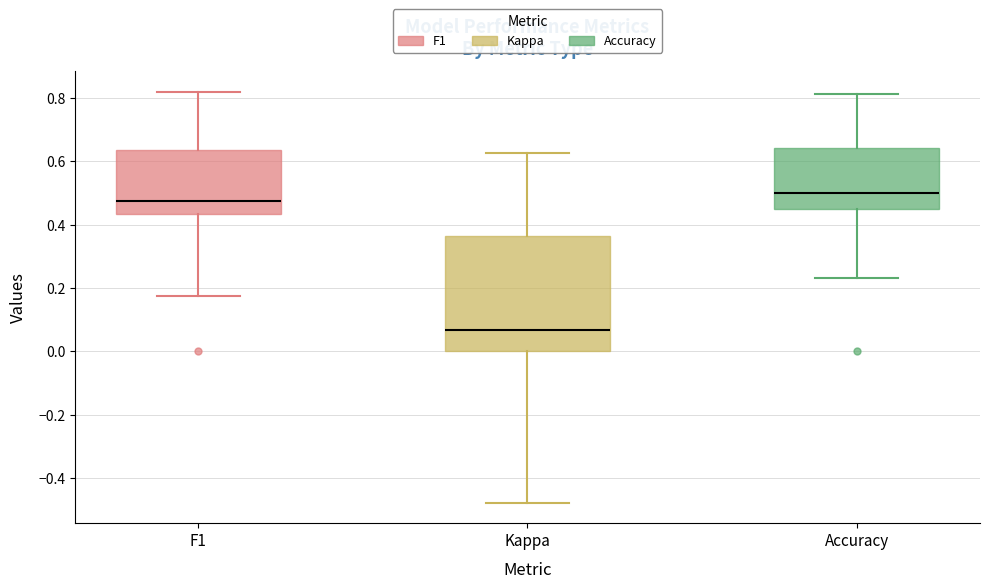

Reading left to right, transcribe this box plot: for each box, give where its median line is, the range the box spans, and where its two whiskers end, as read against the y-axis. The values are not printed on the chart, so give them approximately, as read against the axis.

F1: median 0.48, box 0.44 to 0.64, whiskers 0.18 to 0.82
Kappa: median 0.06, box 0.00 to 0.36, whiskers -0.48 to 0.62
Accuracy: median 0.50, box 0.44 to 0.64, whiskers 0.24 to 0.82